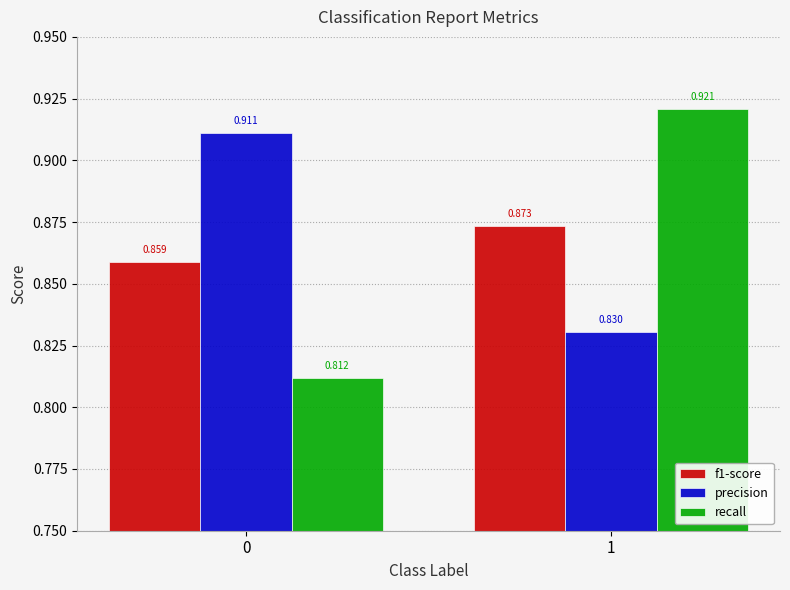

Which series has the widest spread of values?

recall